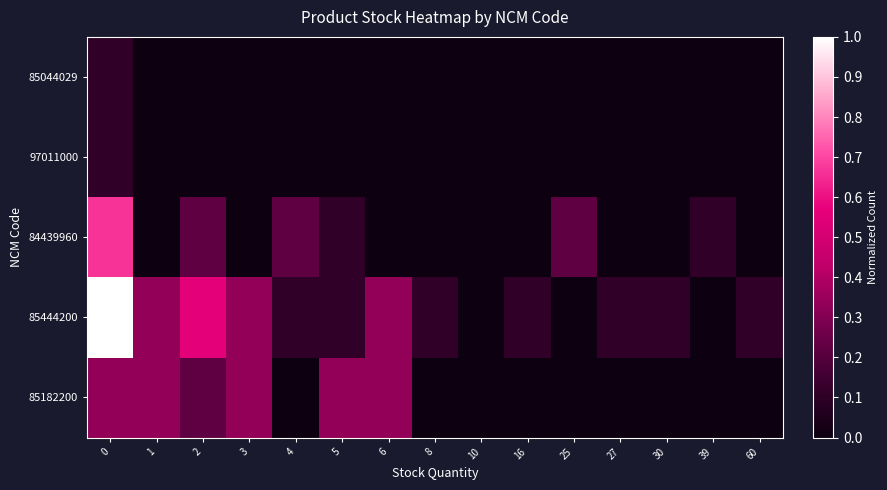

Reading right to left, what are all the values shown in this chart?

85044029: 60=0.0	39=0.0	30=0.0	27=0.0	25=0.0	16=0.0	10=0.0	8=0.0	6=0.0	5=0.0	4=0.0	3=0.0	2=0.0	1=0.0	0=0.1
97011000: 60=0.0	39=0.0	30=0.0	27=0.0	25=0.0	16=0.0	10=0.0	8=0.0	6=0.0	5=0.0	4=0.0	3=0.0	2=0.0	1=0.0	0=0.1
84439960: 60=0.0	39=0.1	30=0.0	27=0.0	25=0.2	16=0.0	10=0.0	8=0.0	6=0.0	5=0.1	4=0.2	3=0.0	2=0.2	1=0.0	0=0.7
85444200: 60=0.1	39=0.0	30=0.1	27=0.1	25=0.0	16=0.1	10=0.0	8=0.1	6=0.3	5=0.1	4=0.1	3=0.3	2=0.6	1=0.3	0=1.0
85182200: 60=0.0	39=0.0	30=0.0	27=0.0	25=0.0	16=0.0	10=0.0	8=0.0	6=0.3	5=0.3	4=0.0	3=0.3	2=0.2	1=0.3	0=0.3